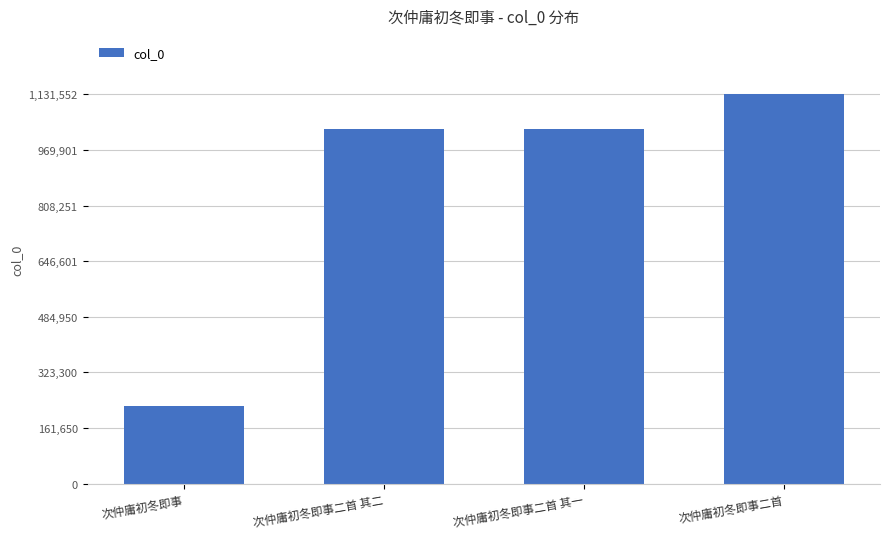

Which label corresponds to the smallest value in the chart?

次仲庸初冬即事